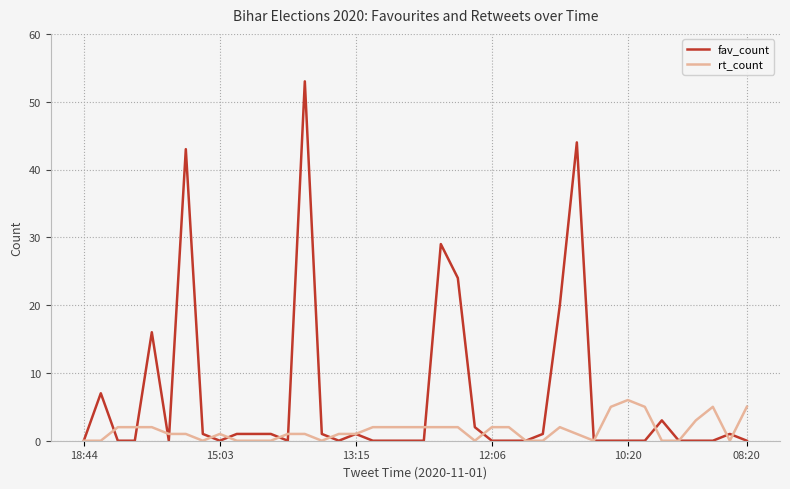

What is the sum of all fav_count values?

249